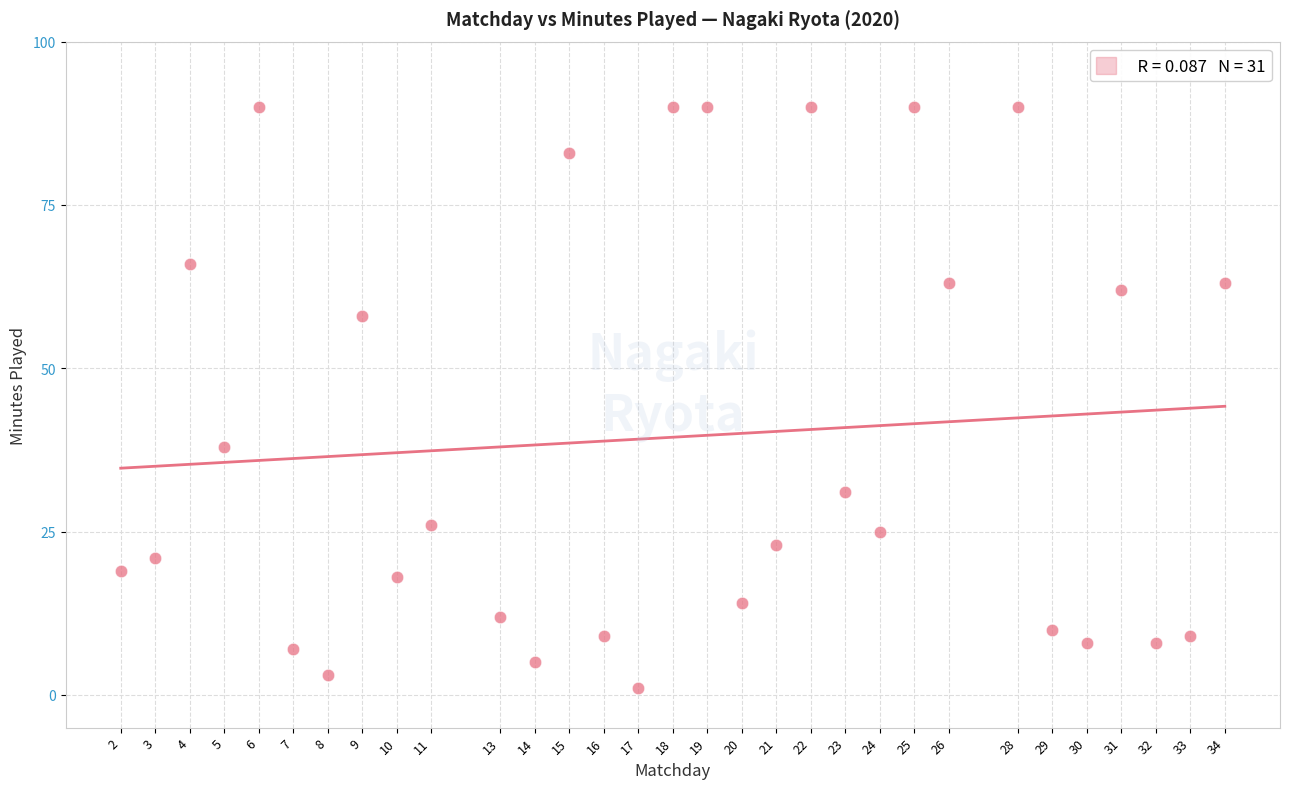

What is the range of X values (max minus min)?

32